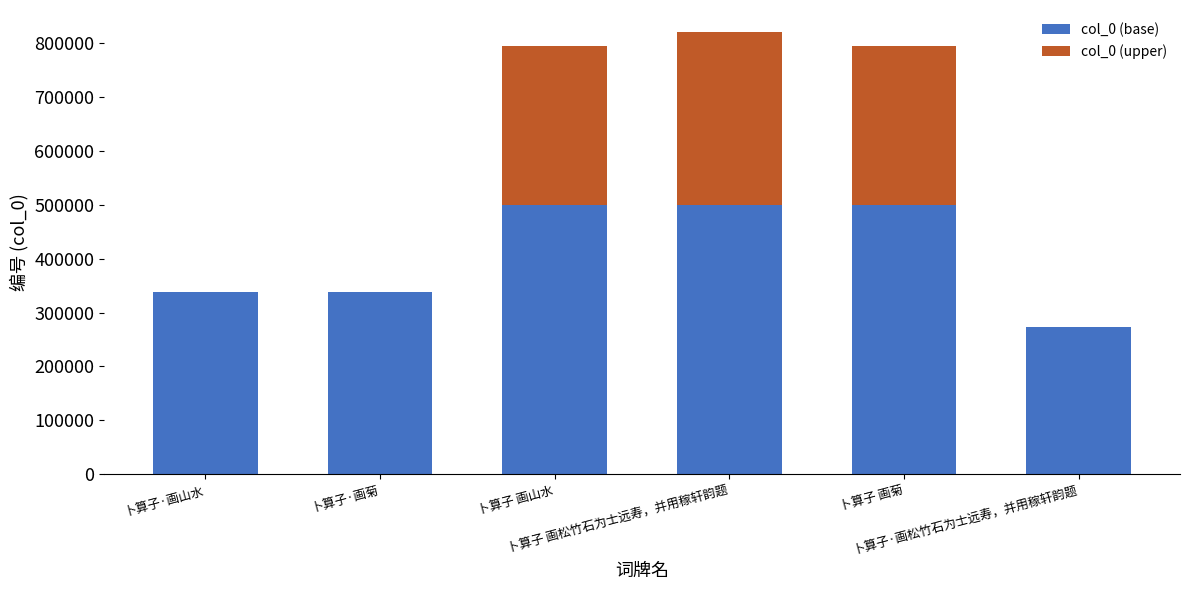

How many data points does each series have?

6